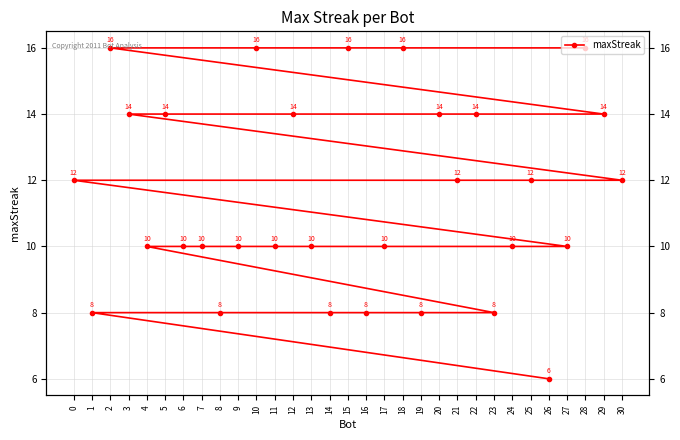

Which has a higher value, 9 or 16?

9